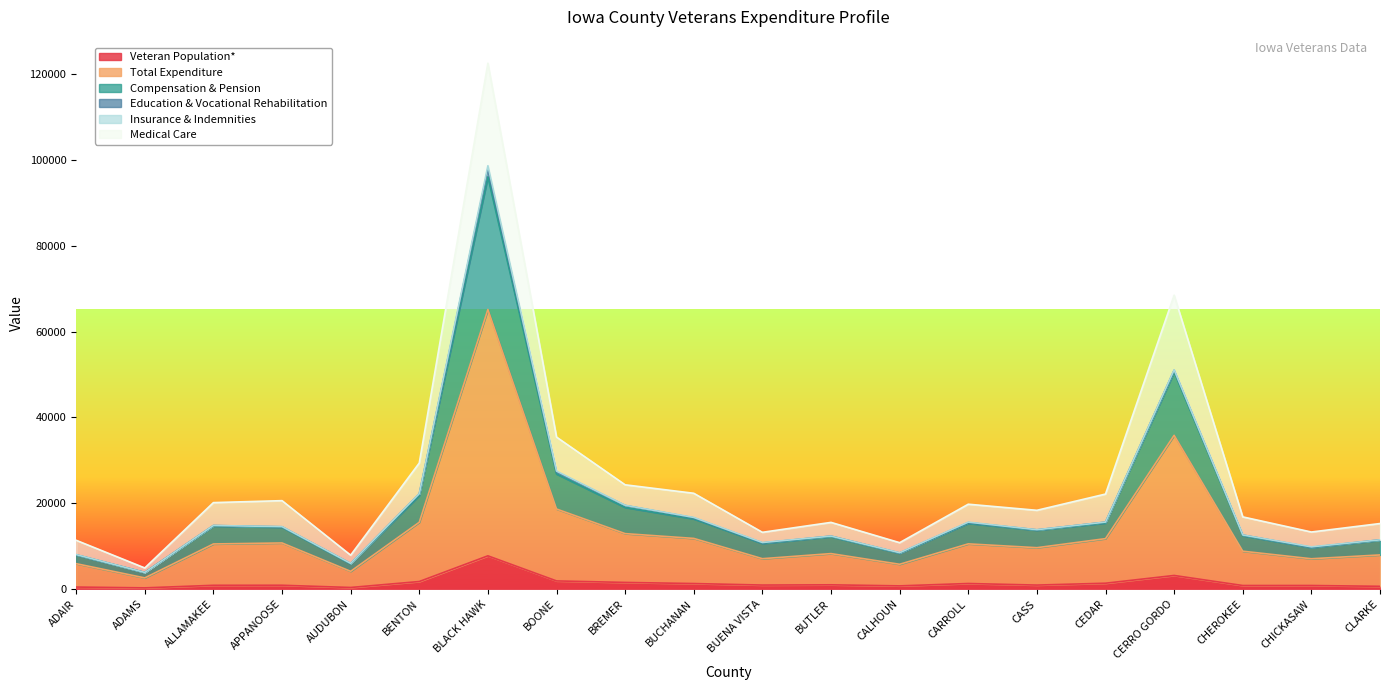

The Veteran Population* series shows 7755.5 at BLACK HAWK. True or false?

True